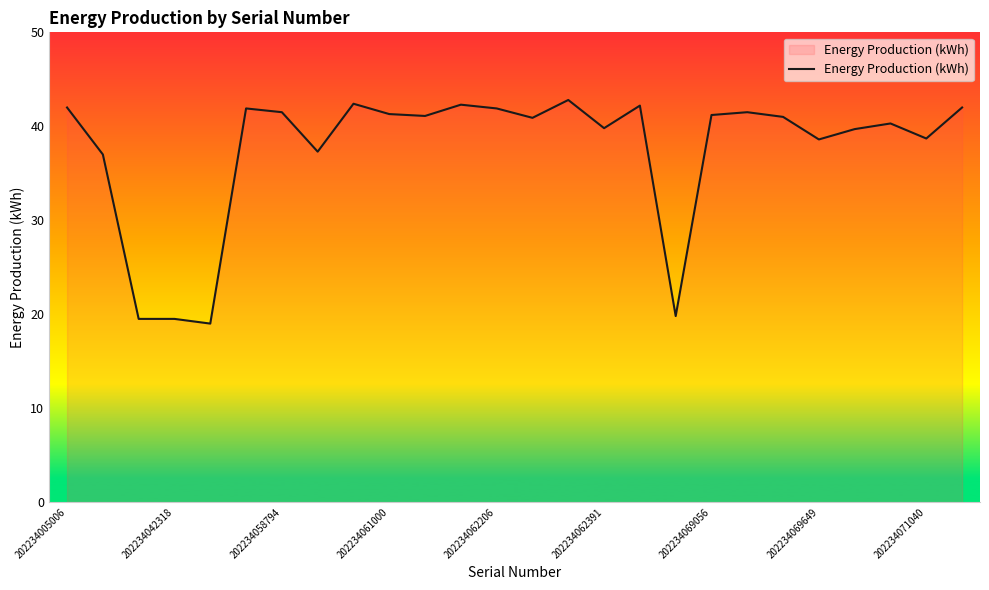

What is the maximum value shown in the chart?

42.8